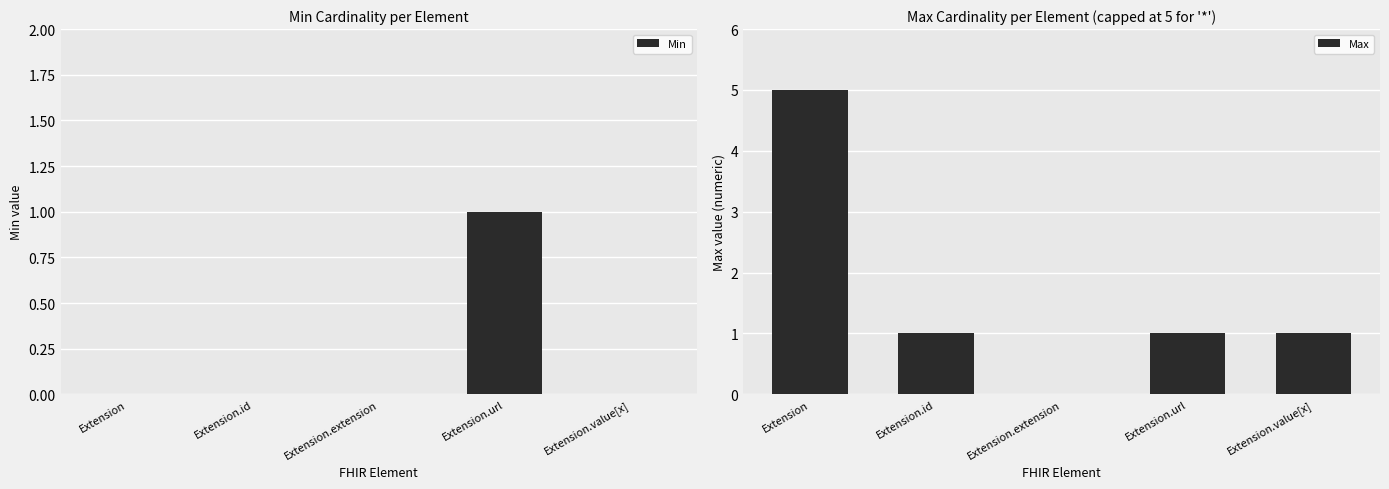

Between Extension.extension and Extension.value[x], which is larger?

Extension.extension